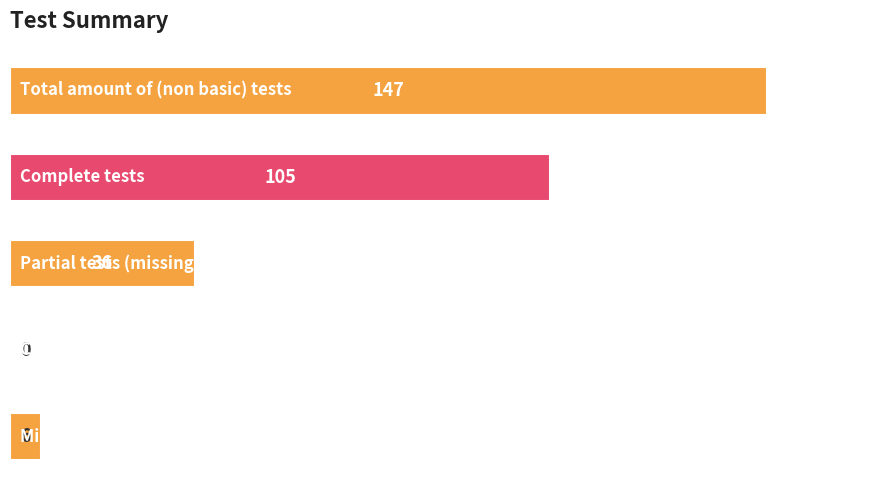

Are the bars grouped side by side (vs. stacked)?

No